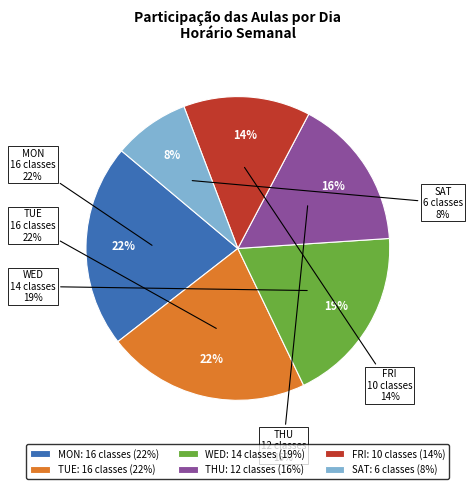

Does TUE represent more than half of the total?

No